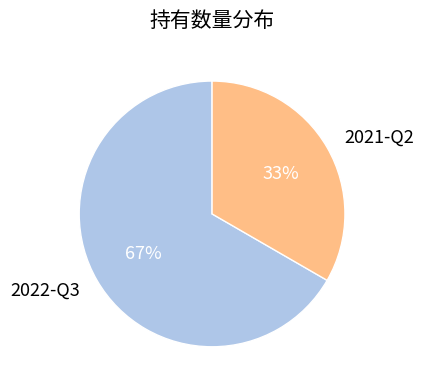

Which slice is the smallest?

2021-Q2